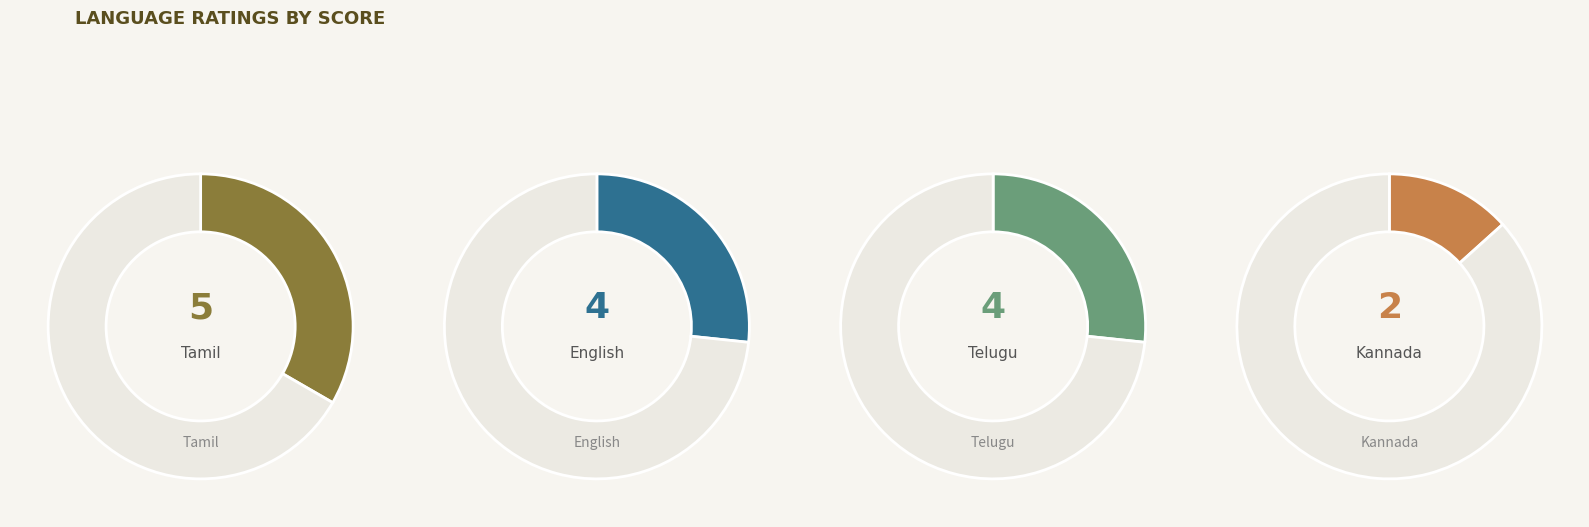

Is Tamil the majority of the pie?

No